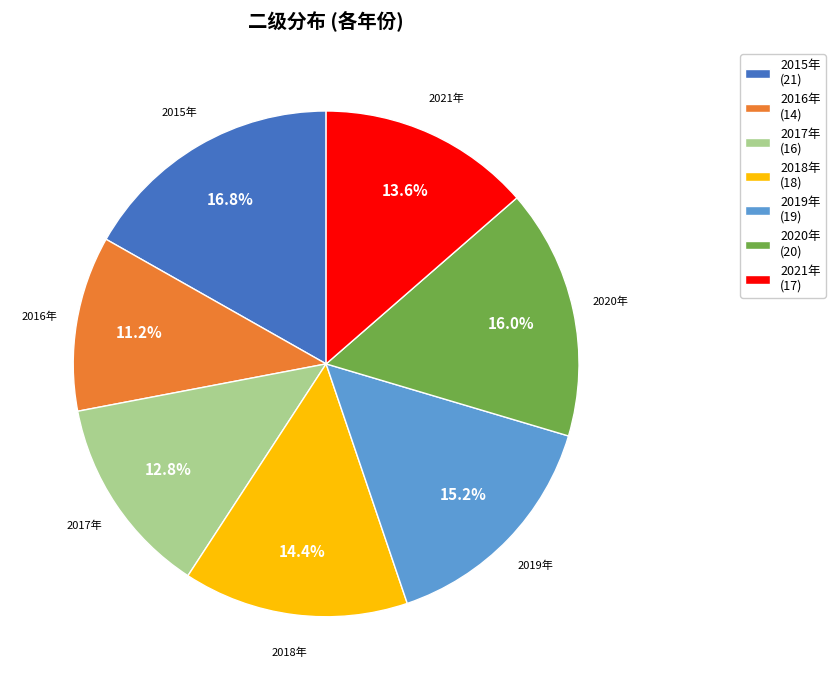

What is the ratio of the value at 2017年 to the value at 2015年?

0.8